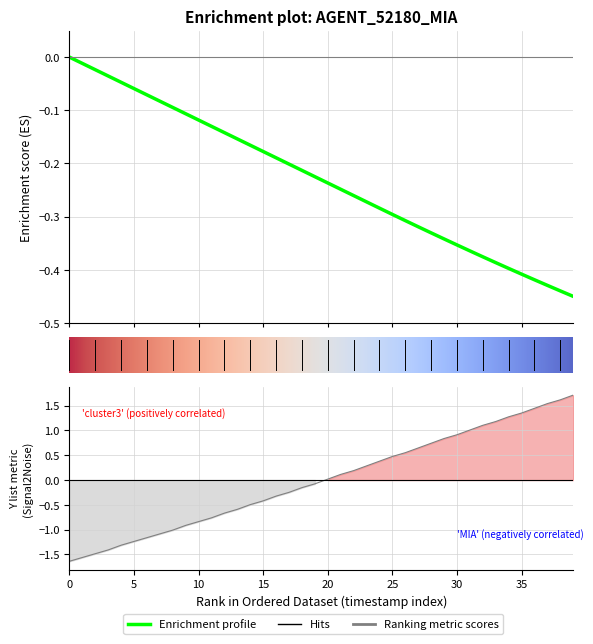

What is the spread (max minus min) of values at 29?

1.2